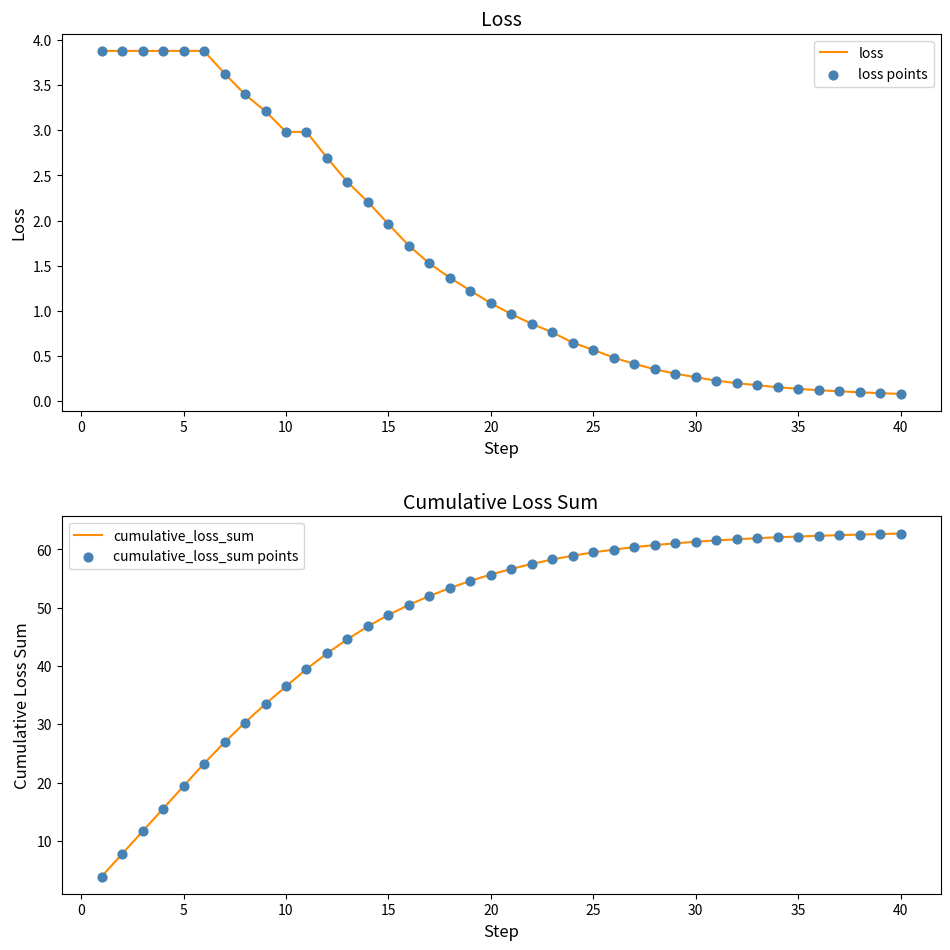

Which series contains the highest Y value?

cumulative_loss_sum